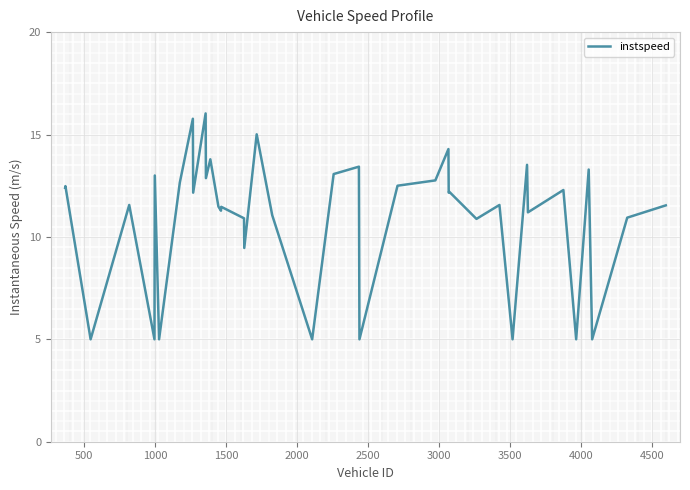

What is the maximum value shown in the chart?

16.0